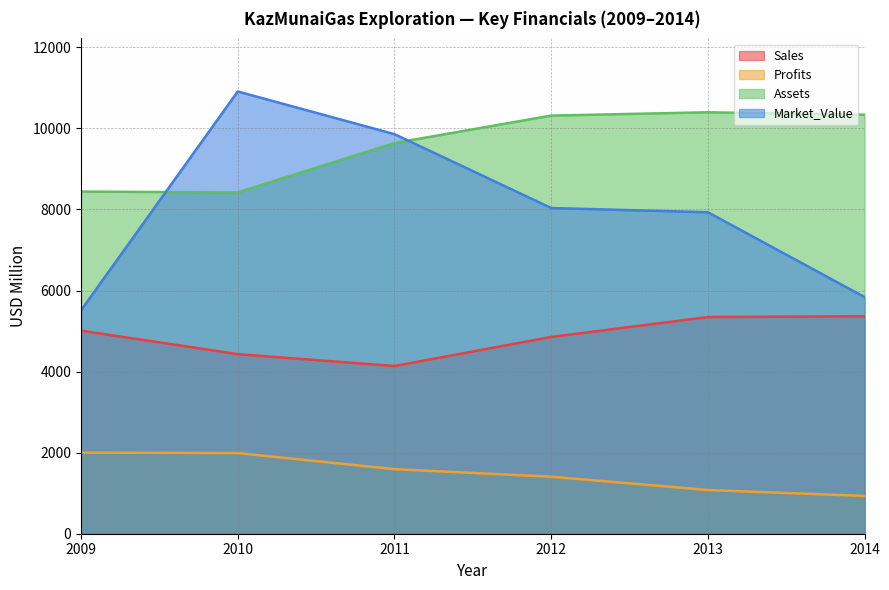

Reading left to right, list all the values displayed in this chart.

Sales: 5010.0	4430.0	4137.0	4854.0	5345.0	5365.0
Profits: 2000.0	1990.0	1592.3	1406.1	1078.3	931.7
Assets: 8440.0	8420.0	9638.0	10315.0	10397.0	10337.0
Market_Value: 5510.0	10910.0	9857.0	8035.0	7931.0	5838.0